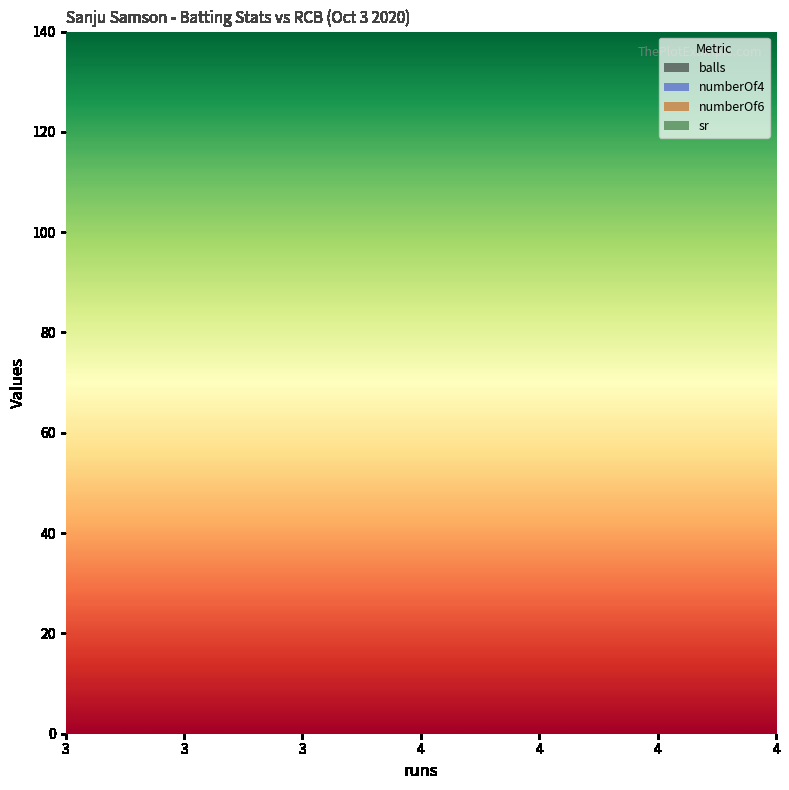

What is the maximum value shown in the chart?

133.3